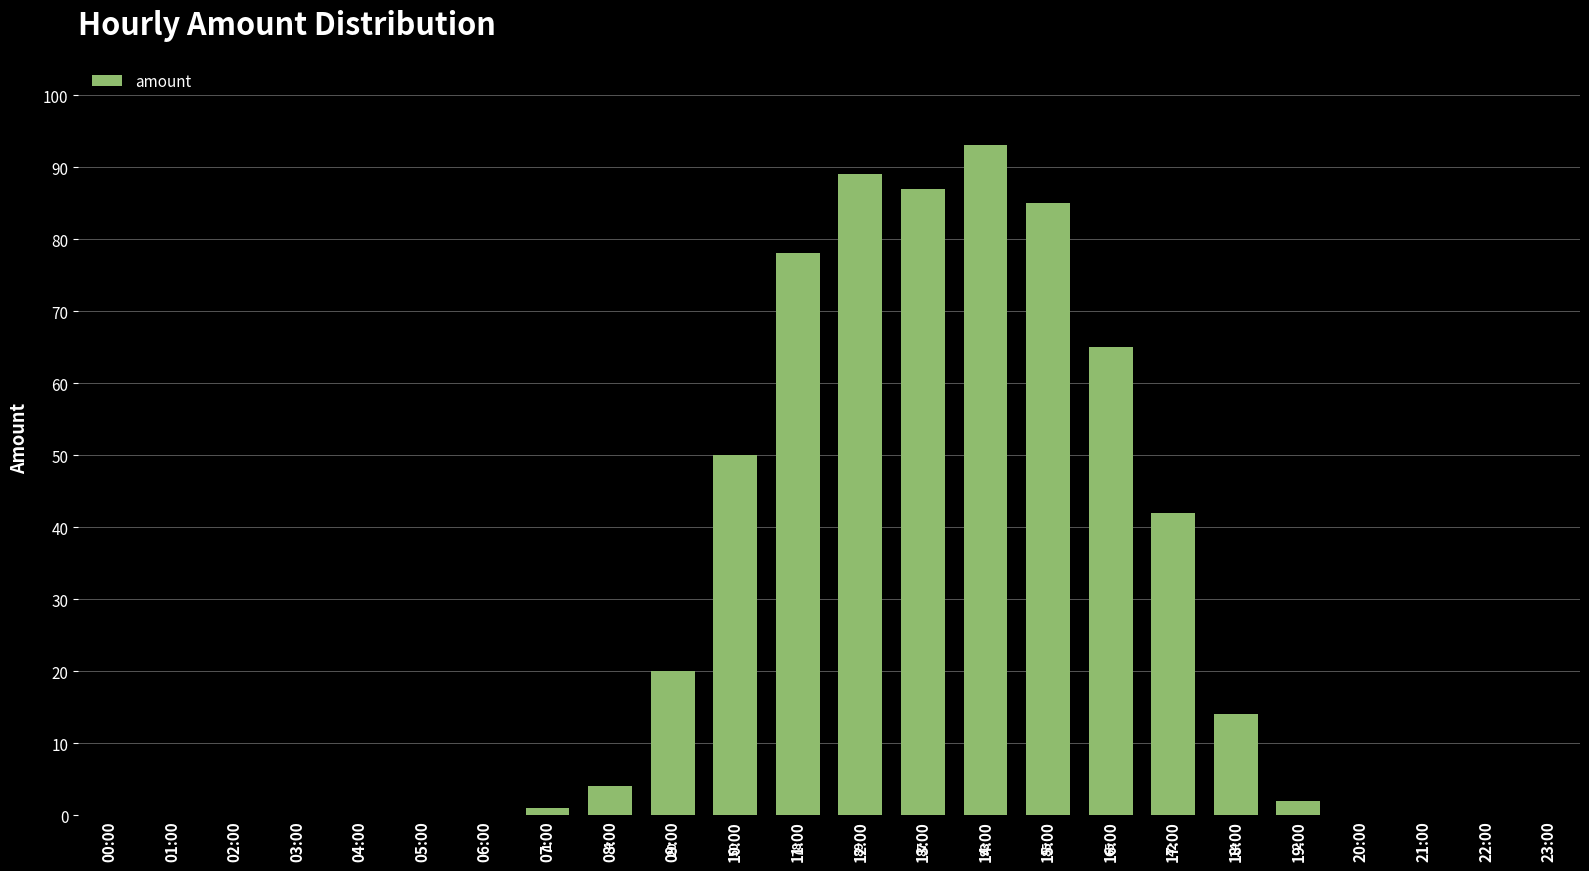

Reading left to right, what are all the values shown in this chart?

0	0	0	0	0	0	0	1	4	20	50	78	89	87	93	85	65	42	14	2	0	0	0	0